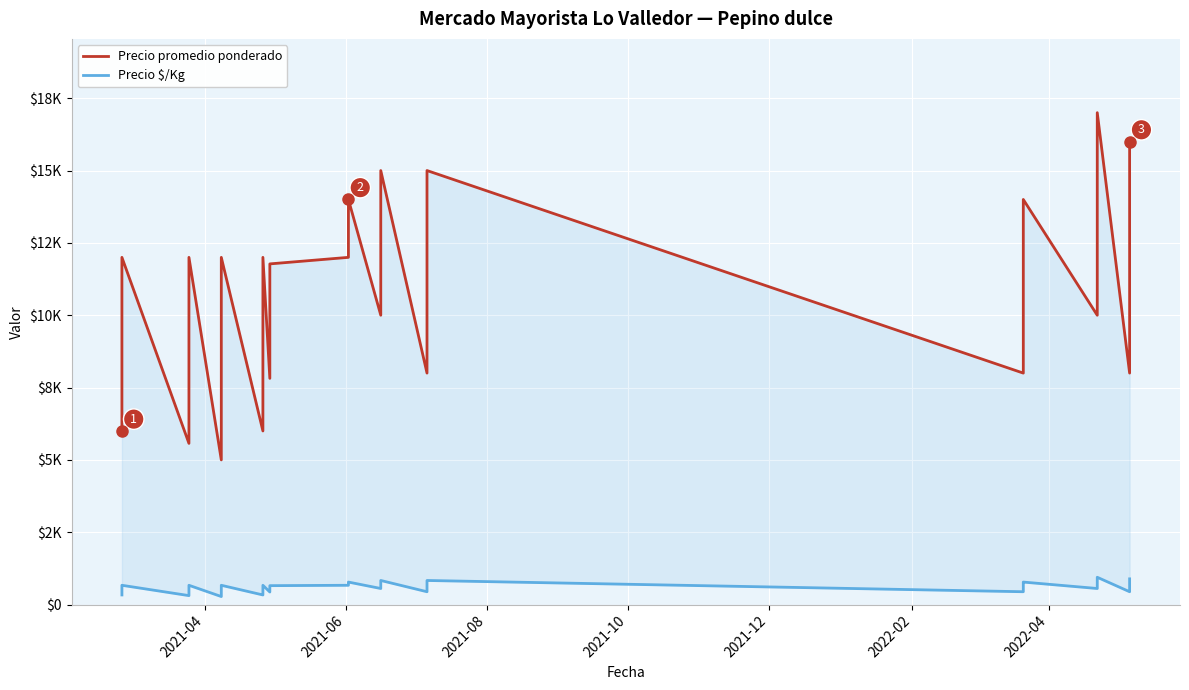

True or false: Precio promedio ponderado and Precio $/Kg intersect in this chart.

False